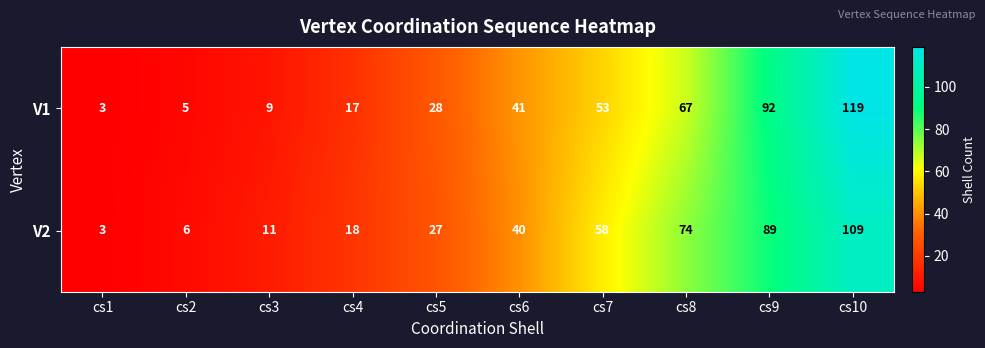

Between cs2 and cs10, which series saw the biggest shift?

V1